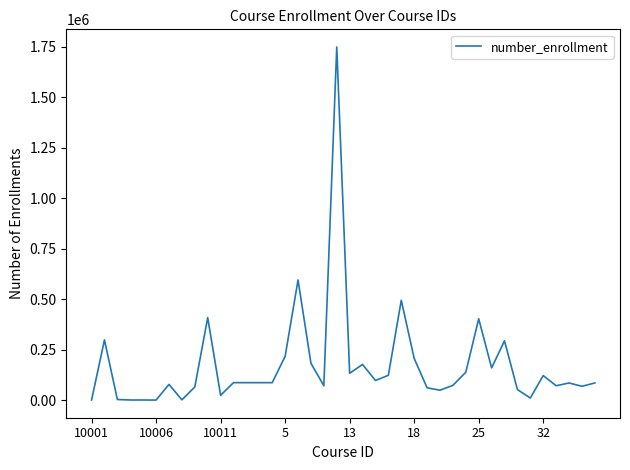

Is this an area chart (filled region under the line)?

No